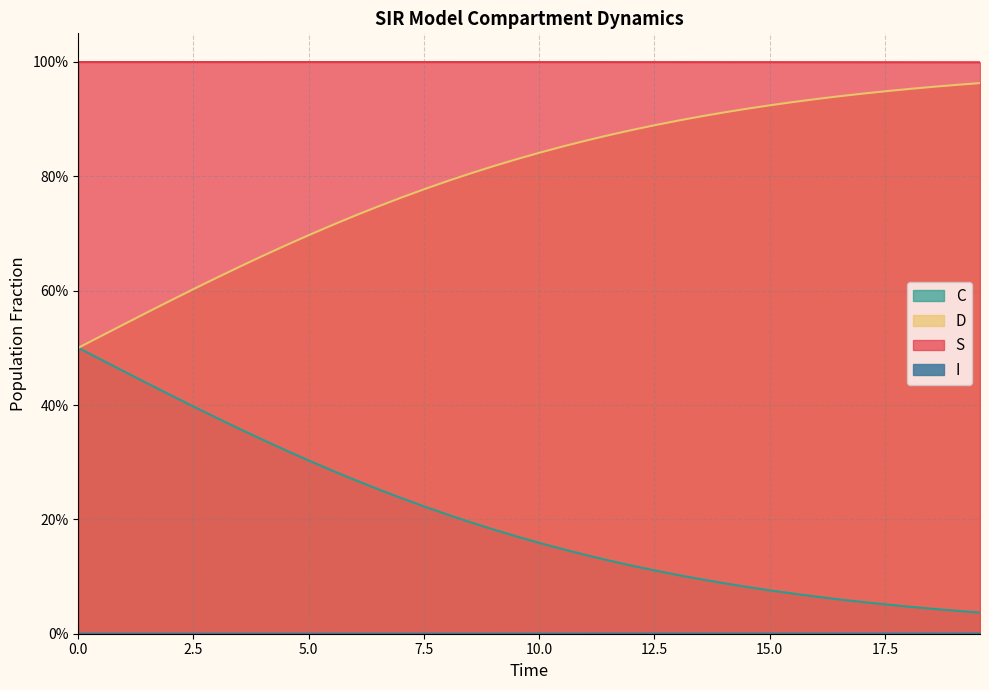

Count the S values in the range 0 to 1.

40